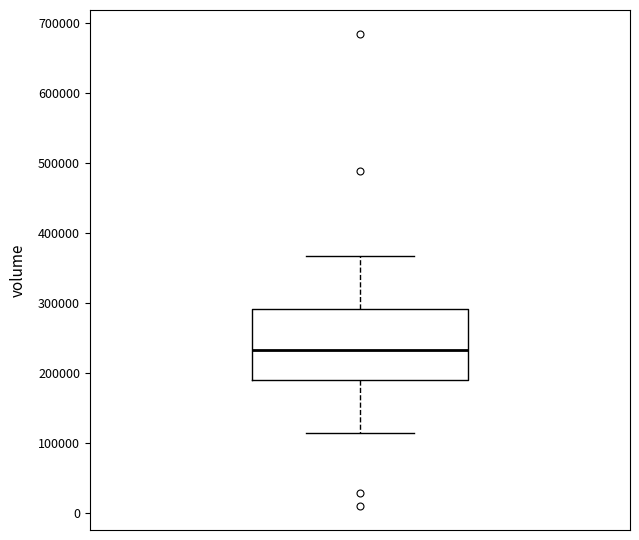

Read this box plot against the y-axis: the position of the median line, the range covered by the box, and the ends of both whiskers. The values are not printed on the chart, so give them approximately, as read against the axis.

median 230000, box 190000 to 290000, whiskers 110000 to 370000